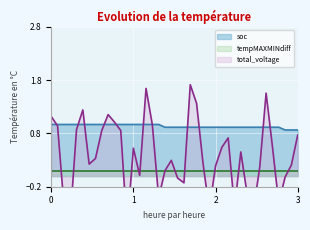

Is it true that soc equals 0.5 at 0?

False